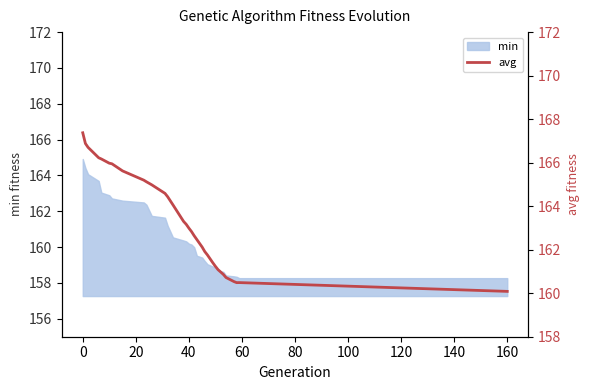

What is the minimum value for min?

158.3